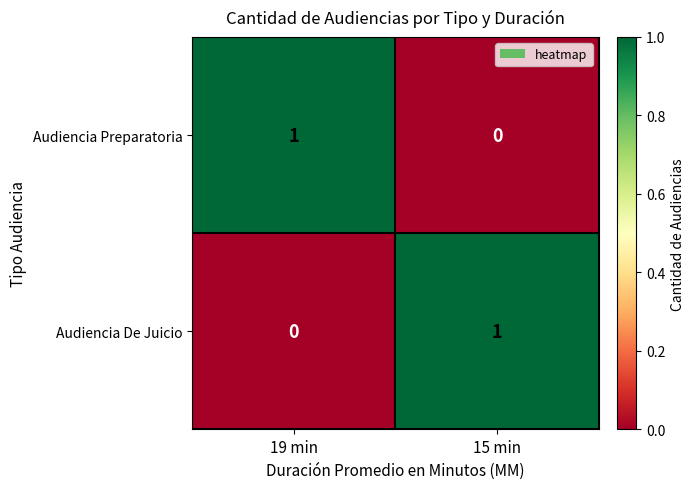

The value of Audiencia Preparatoria at 19 min is 1. True or false?

True